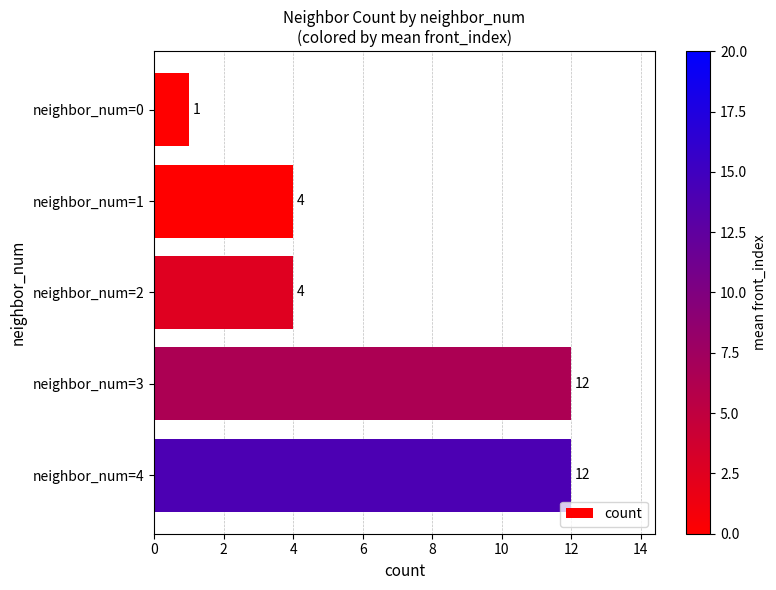

How many values are below 4?

1